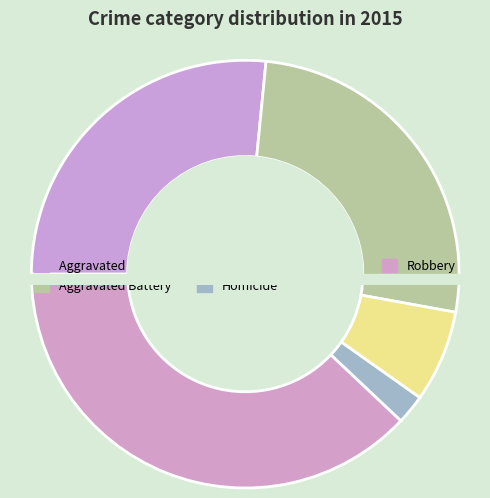

Is there a majority slice in this chart?

No